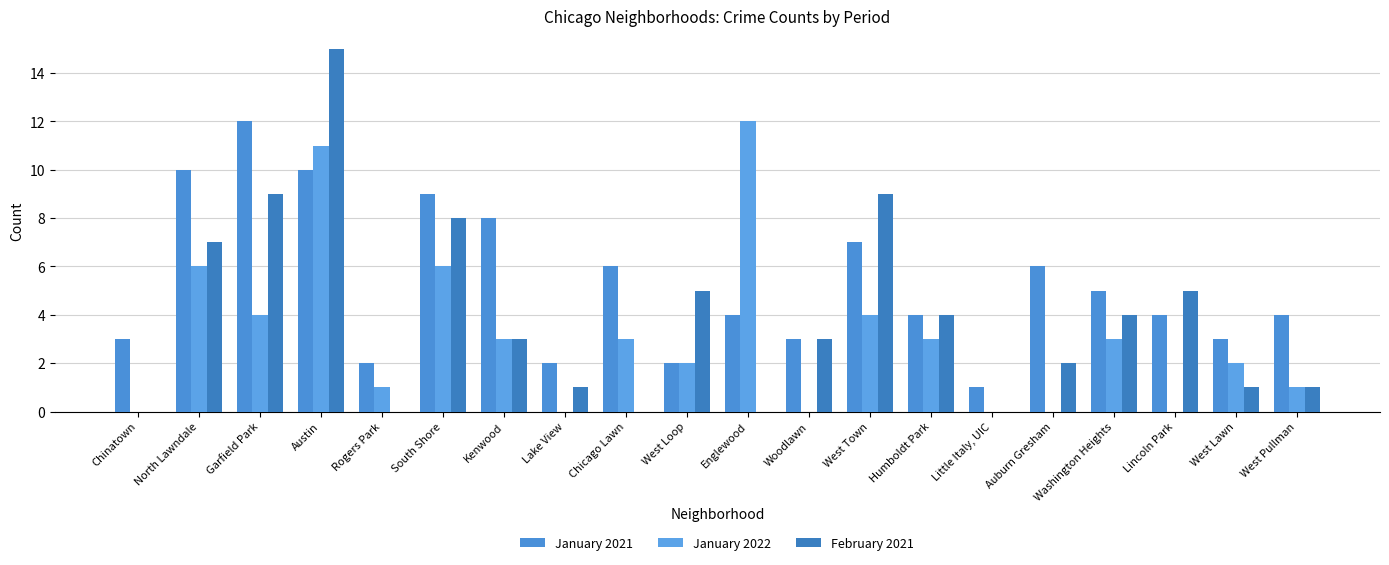

Does the chart contain stacked bars?

No